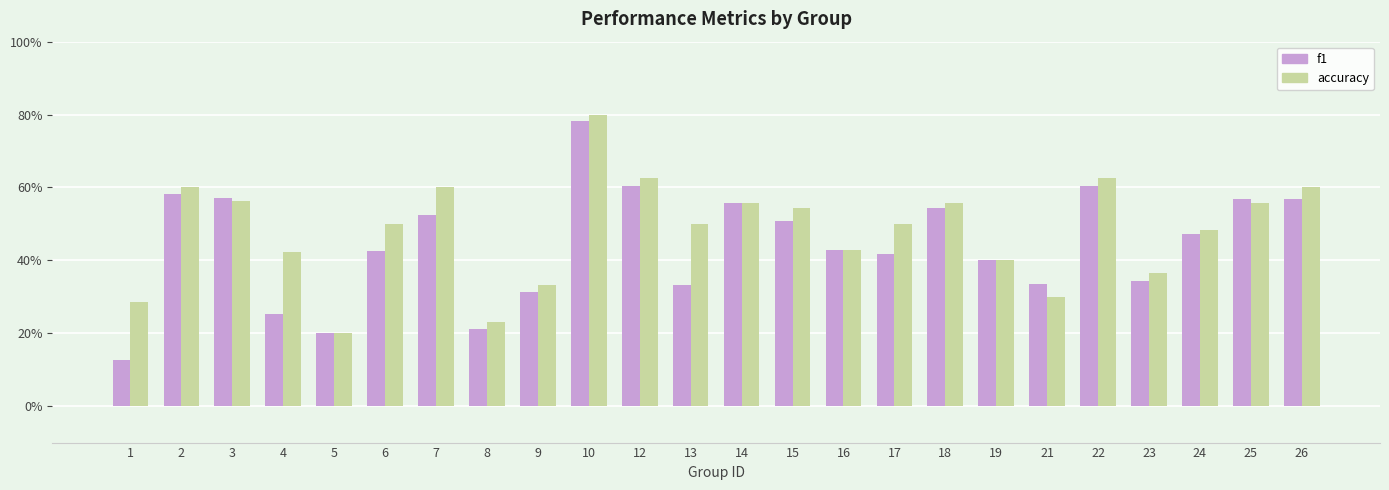

What is the total value across all series at 16?

0.9